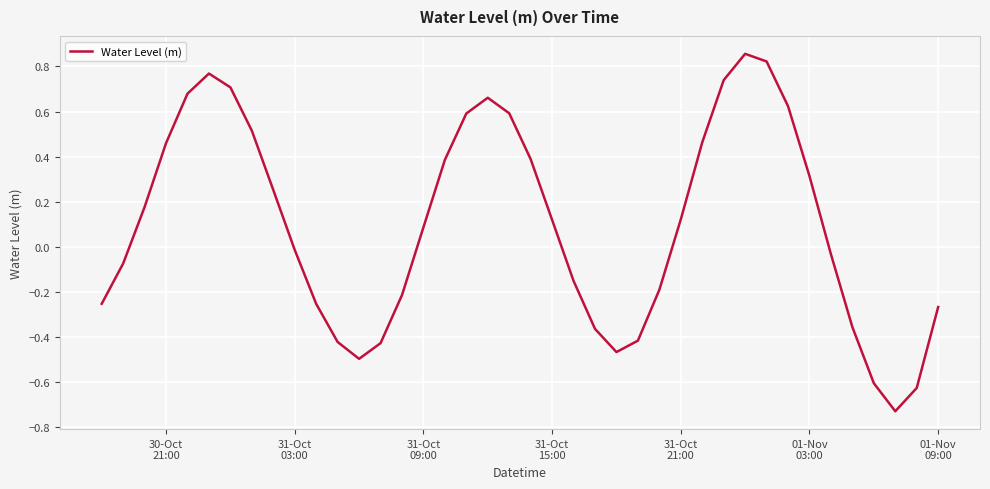

What is the difference between the maximum and minimum values?

1.6